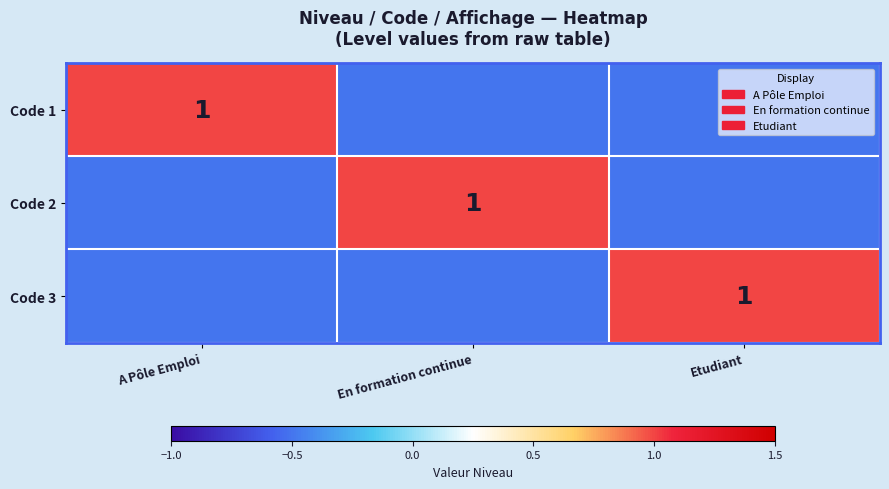

What is the difference between the highest and lowest values at A Pôle Emploi?

1.5